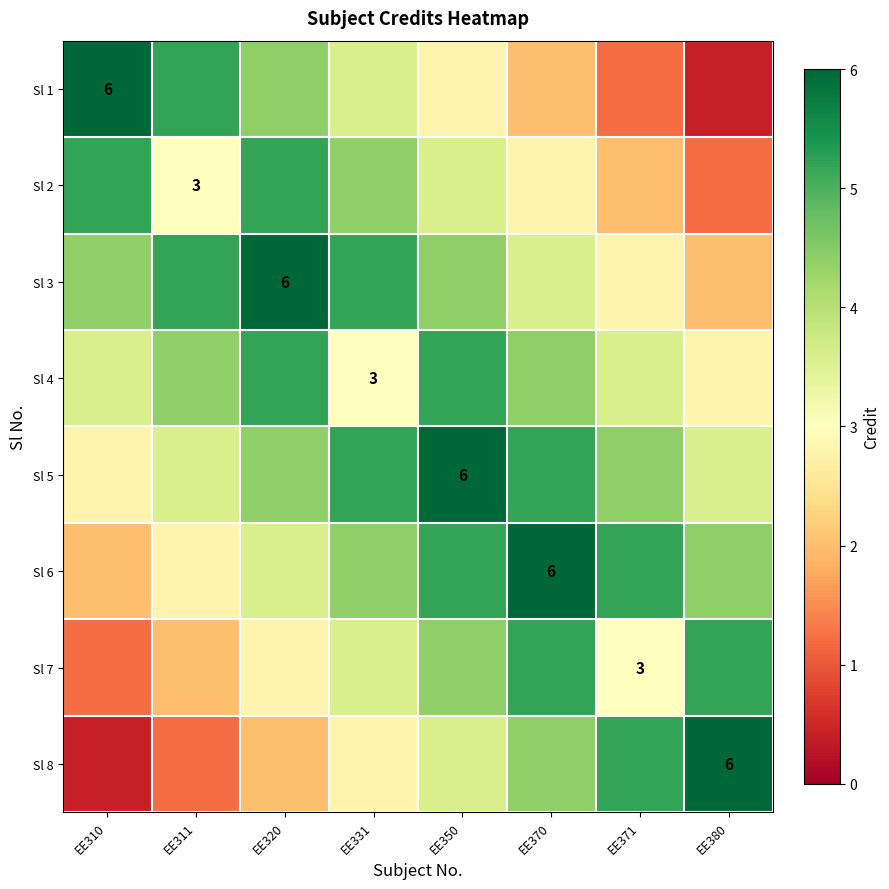

Rank the series by their maximum value, from highest to lowest.

Sl 1, Sl 3, Sl 5, Sl 6, Sl 8, Sl 2, Sl 4, Sl 7